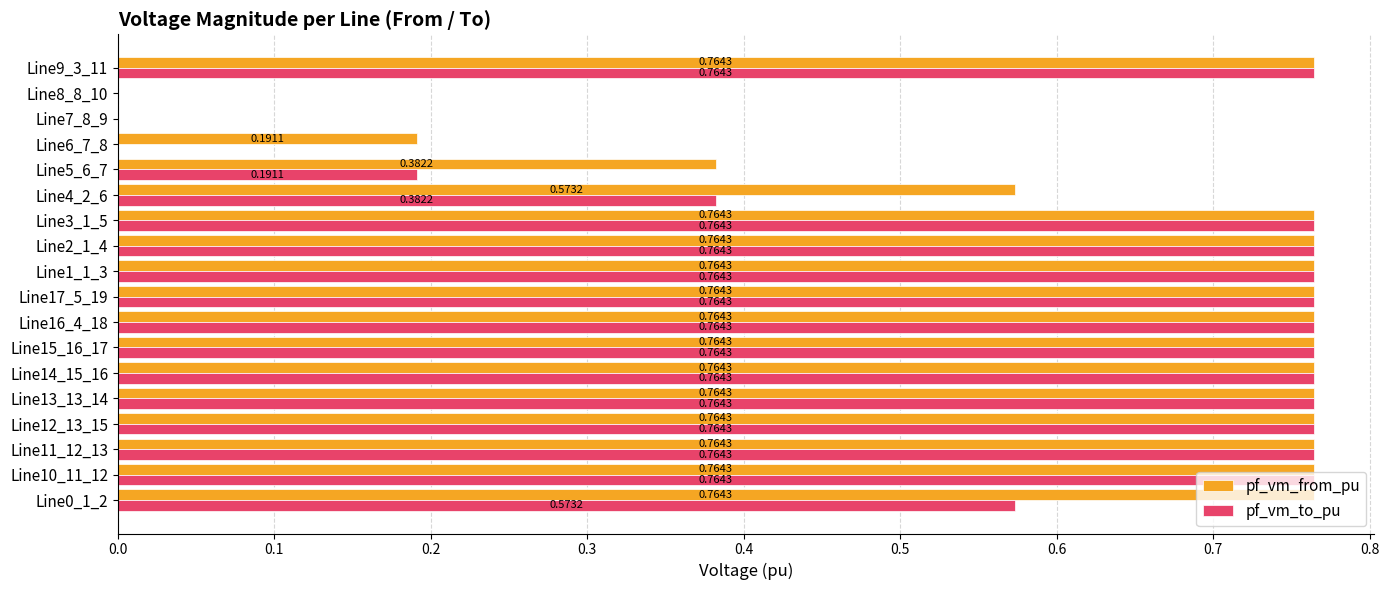

What is the sum of the pf_vm_to_pu values at Line15_16_17 and Line1_1_3?

1.5